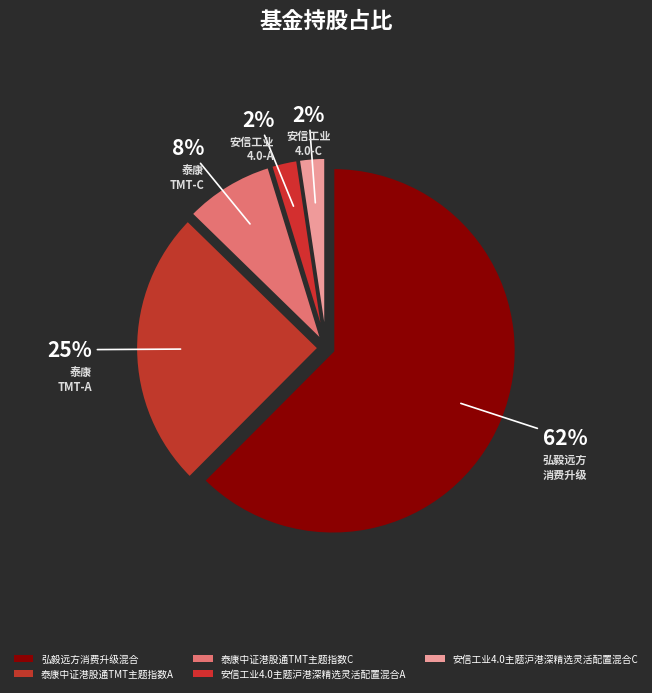

How many segments does this pie chart have?

5